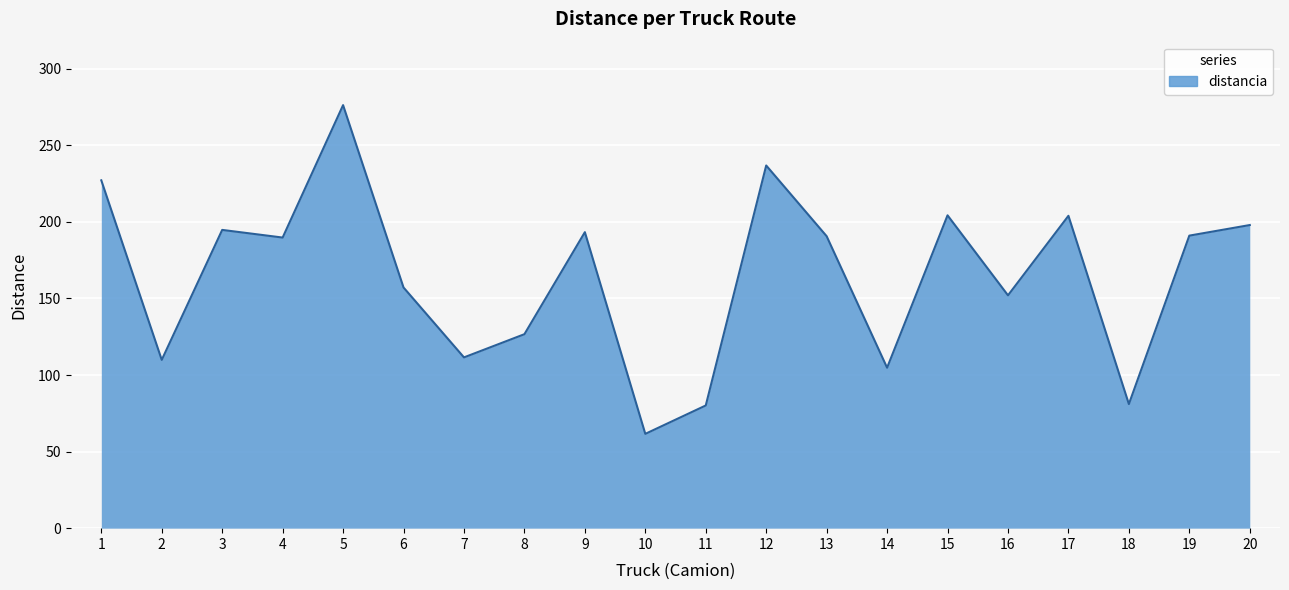

Does the chart display data point markers on the line(s)?

No